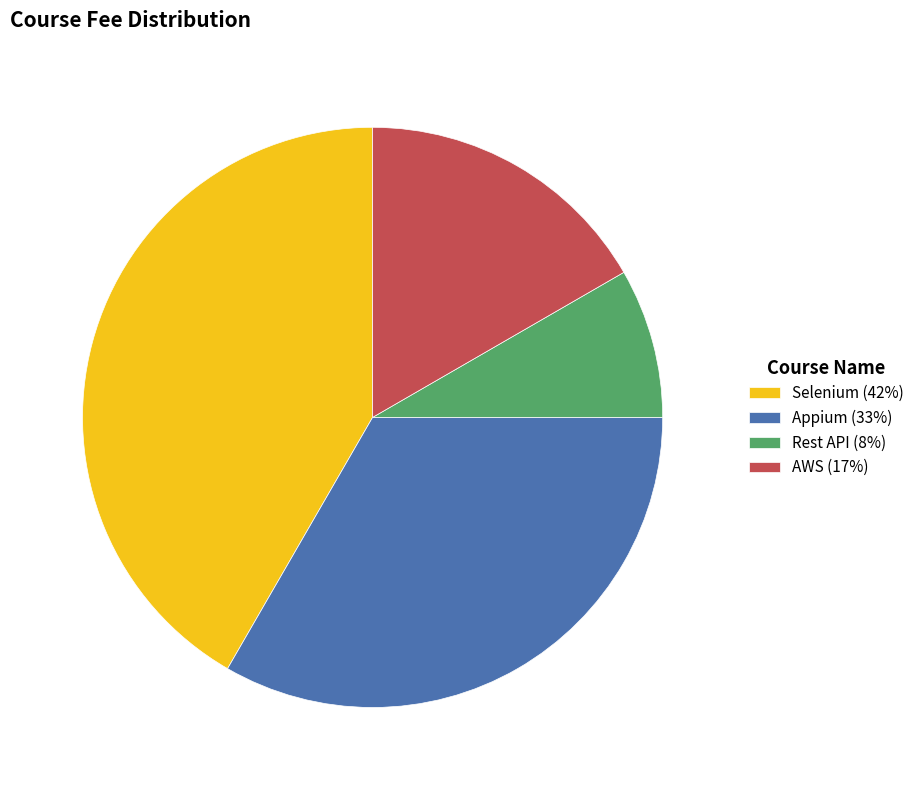

Which category has the smallest portion of the pie?

Rest API